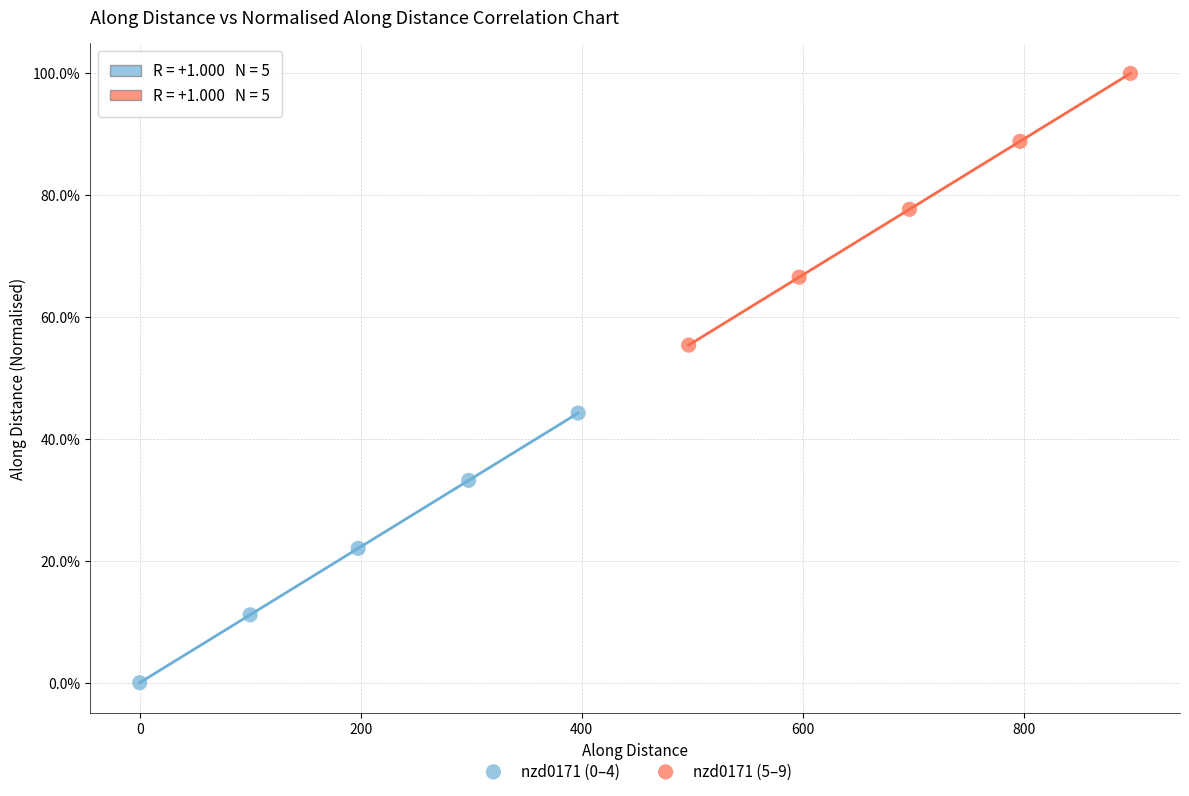

Which series contains the lowest Y value?

nzd0171 (0–4)